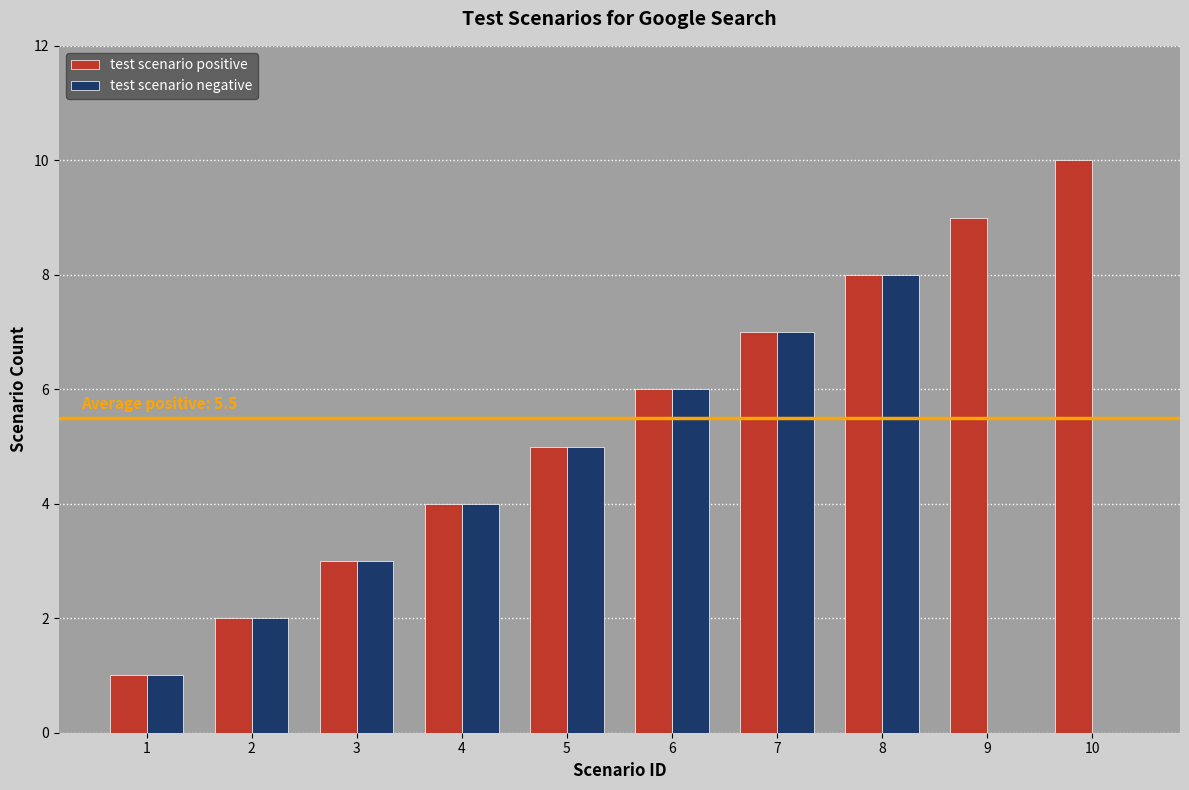

The value of test scenario positive at 7 is 11. True or false?

False